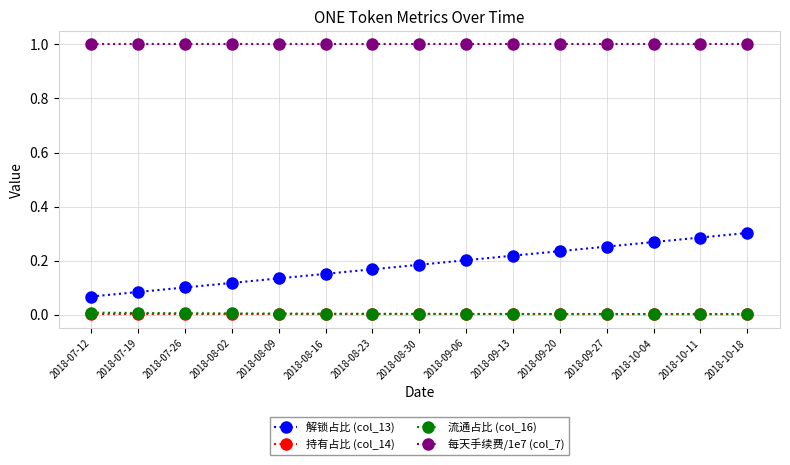

True or false: 解锁占比 (col_13) and 每天手续费/1e7 (col_7) intersect in this chart.

False